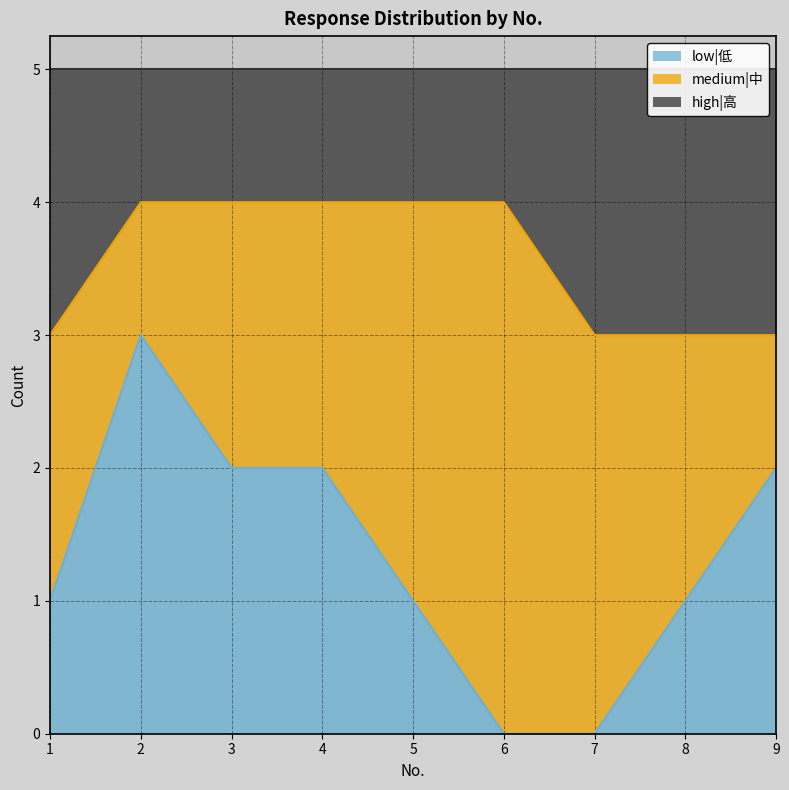

What is the maximum value for low|低?

3